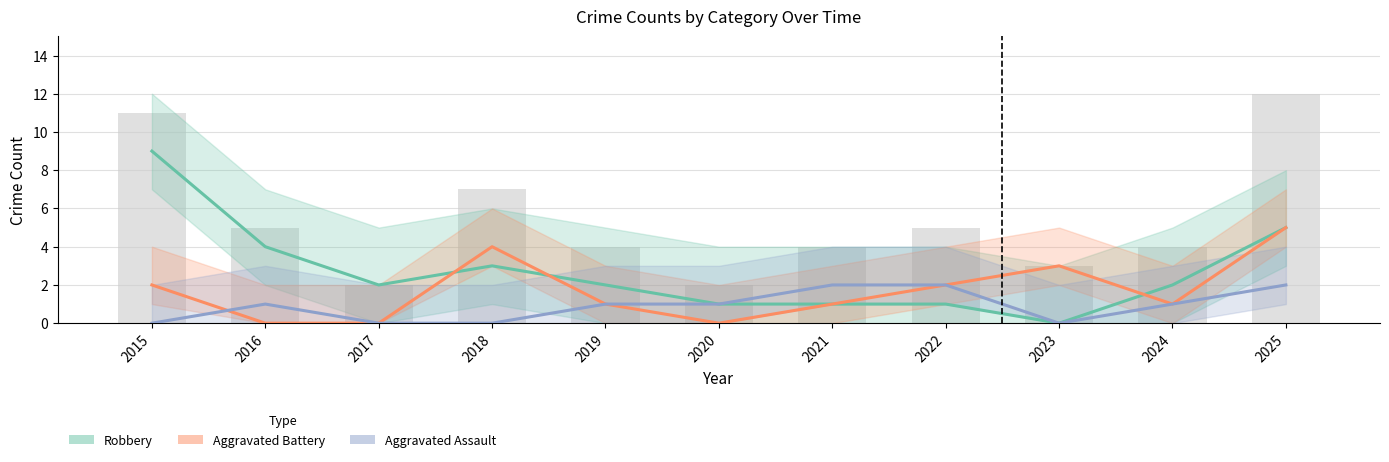

What is the value of the Robbery bar at the 10th from the left?

2